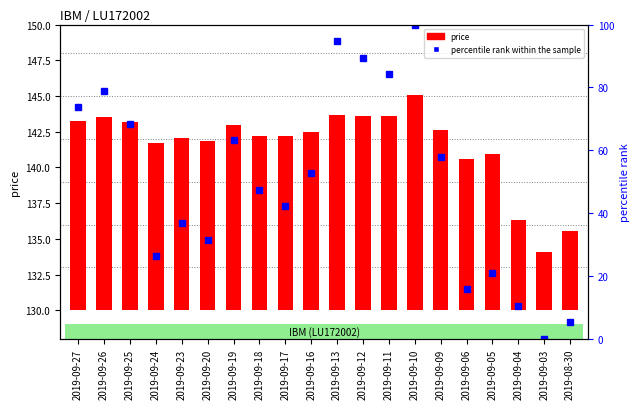

What is the average value of the percentile rank within the sample series?

50.0